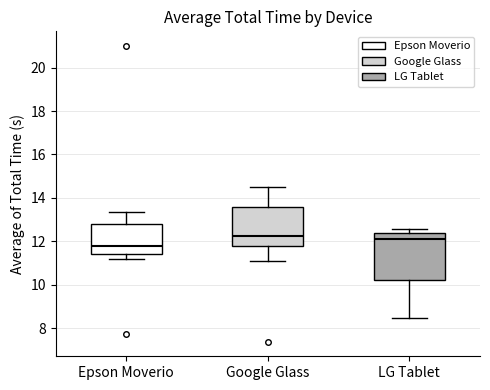

Reading left to right, transcribe this box plot: for each box, give where its median line is, the range the box spans, and where its two whiskers end, as read against the y-axis. The values are not printed on the chart, so give them approximately, as read against the axis.

Epson Moverio: median 11.8, box 11.4 to 12.8, whiskers 11.2 to 13.4
Google Glass: median 12.2, box 11.8 to 13.6, whiskers 11.0 to 14.4
LG Tablet: median 12.0, box 10.2 to 12.4, whiskers 8.4 to 12.6